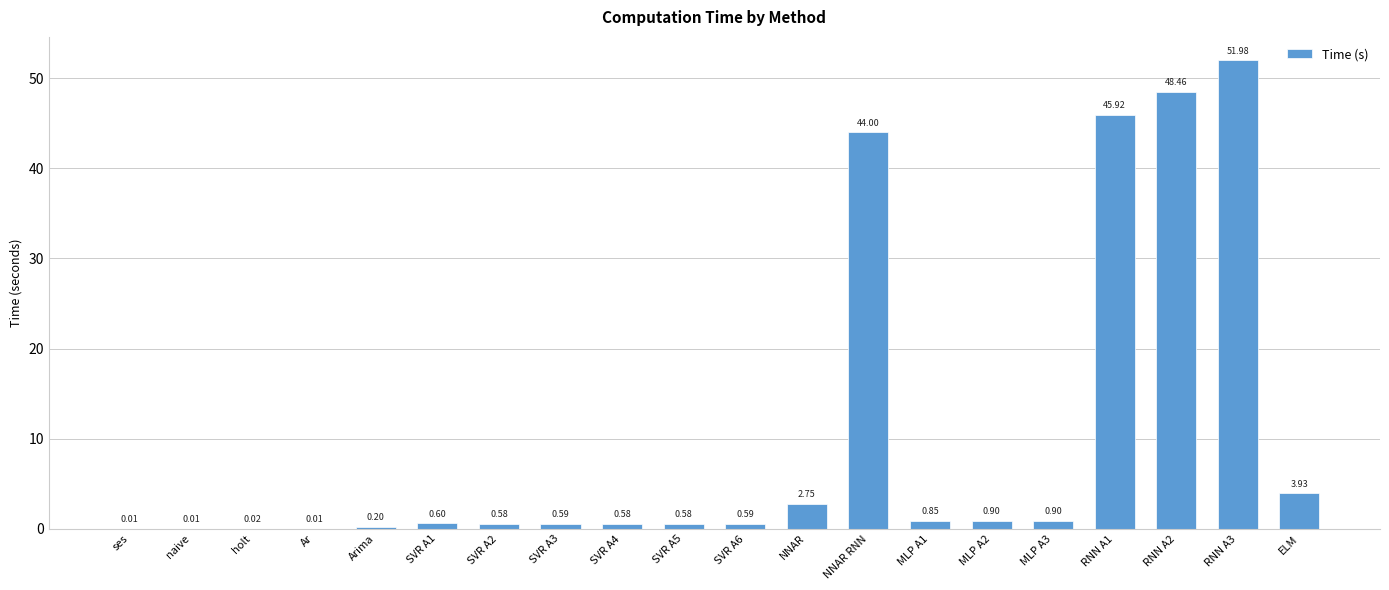

Does the chart contain stacked bars?

No